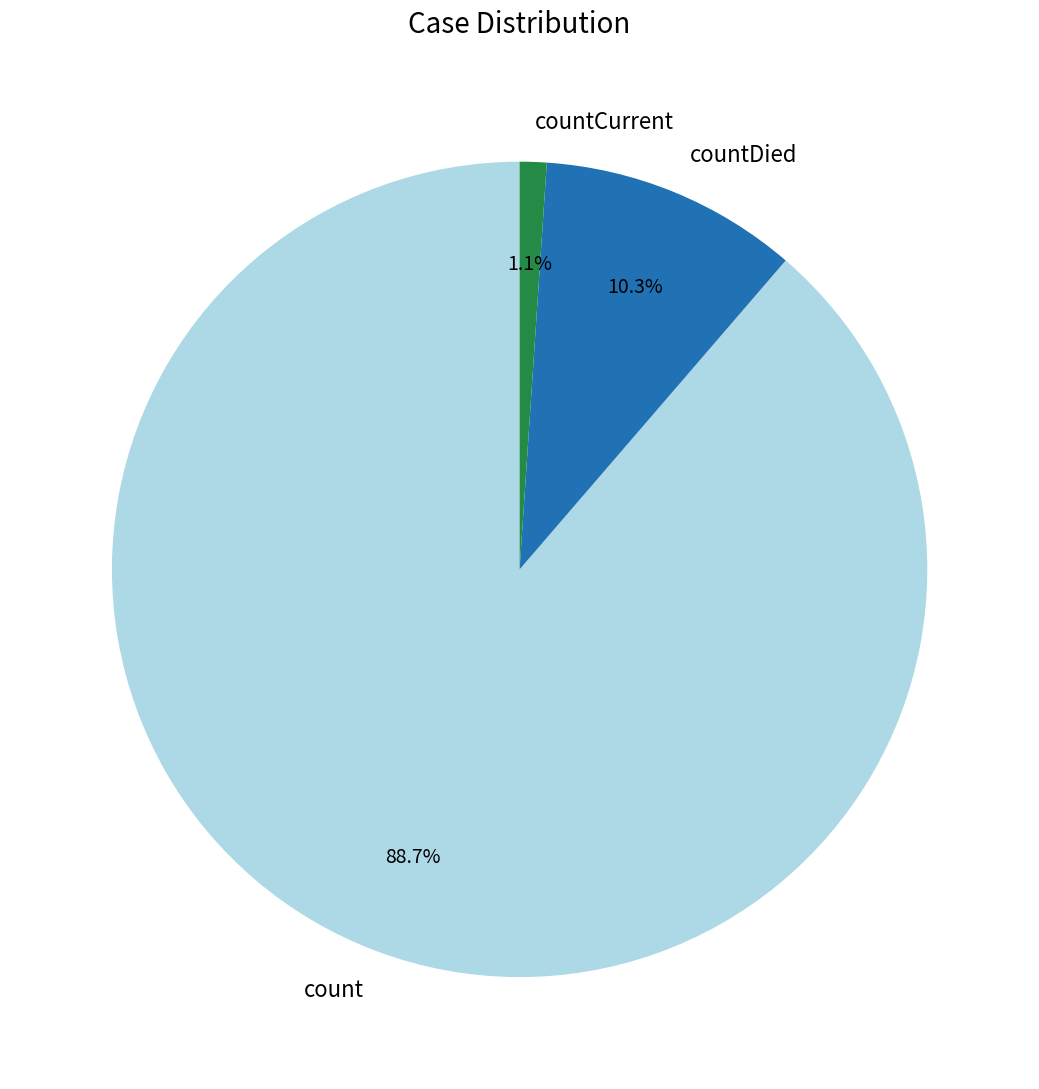

How many slices are in this pie chart?

3